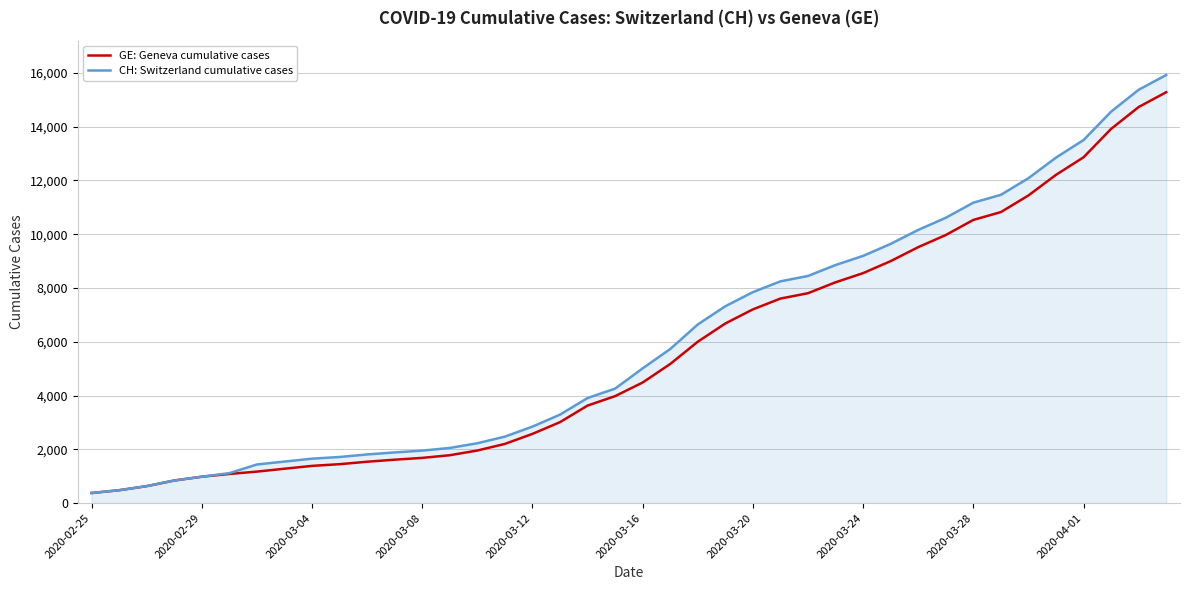

Which series has the largest total across all categories?

CH: Switzerland cumulative cases